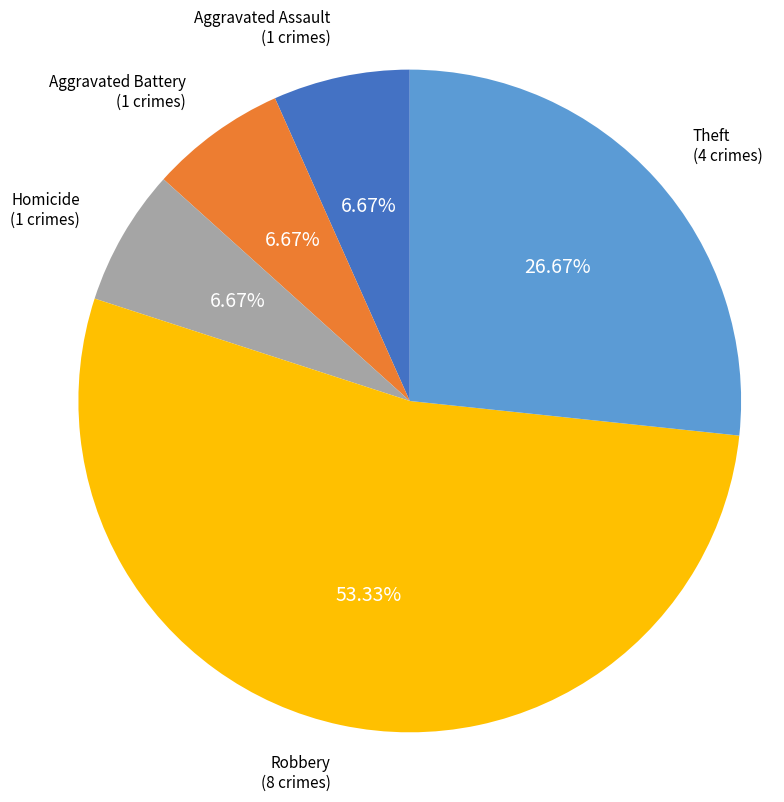

Is there a majority slice in this chart?

Yes